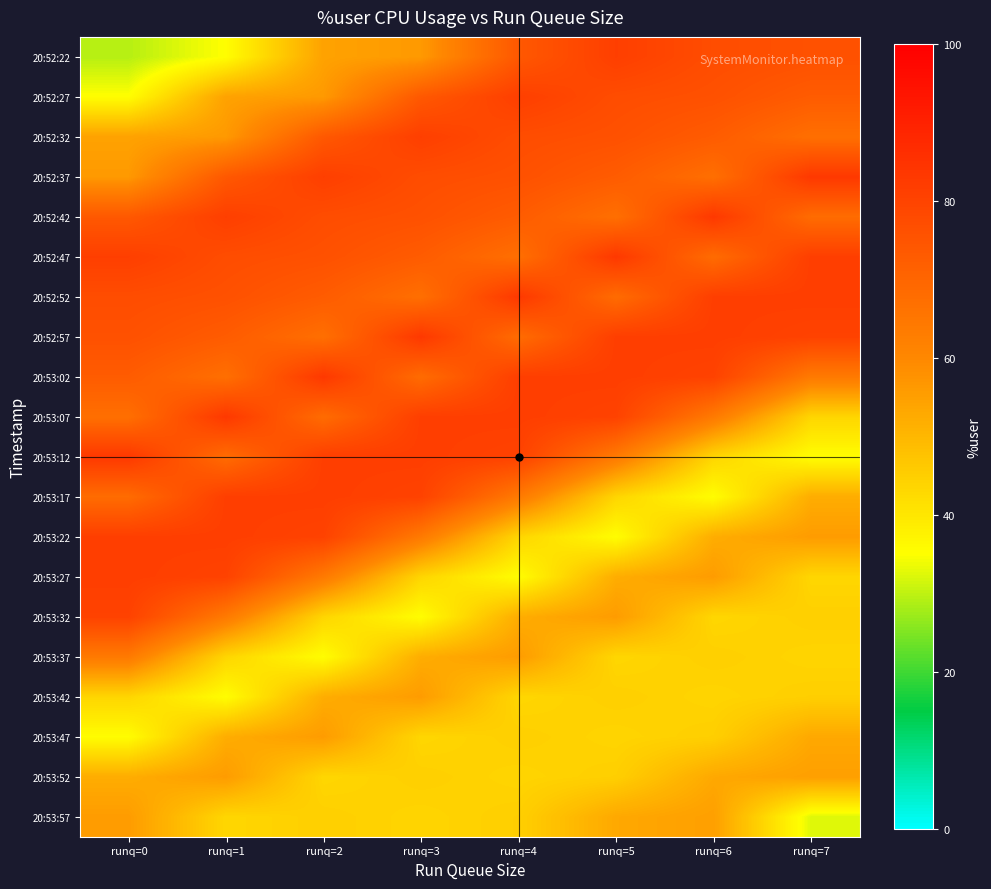

How many series are shown in this chart?

20